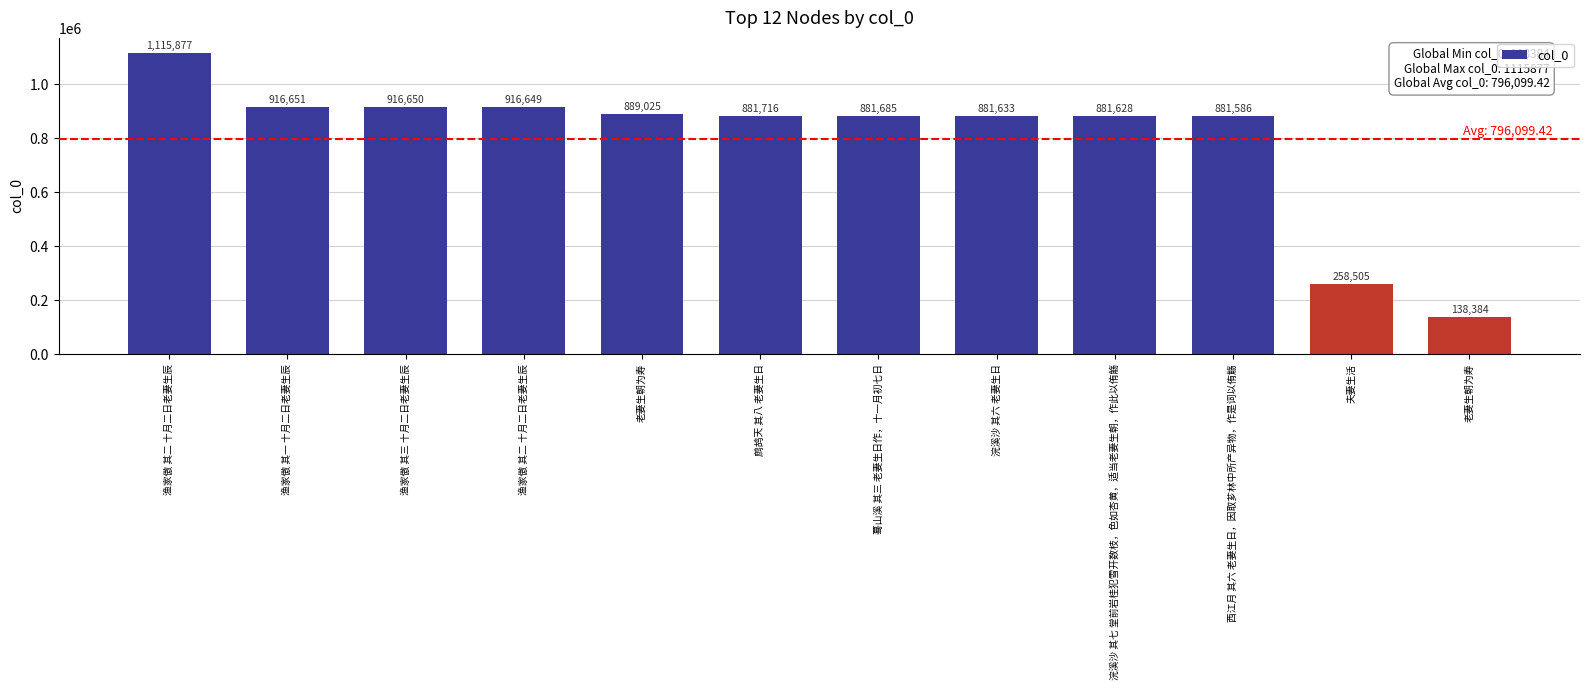

Count the number of categories in the chart.

12